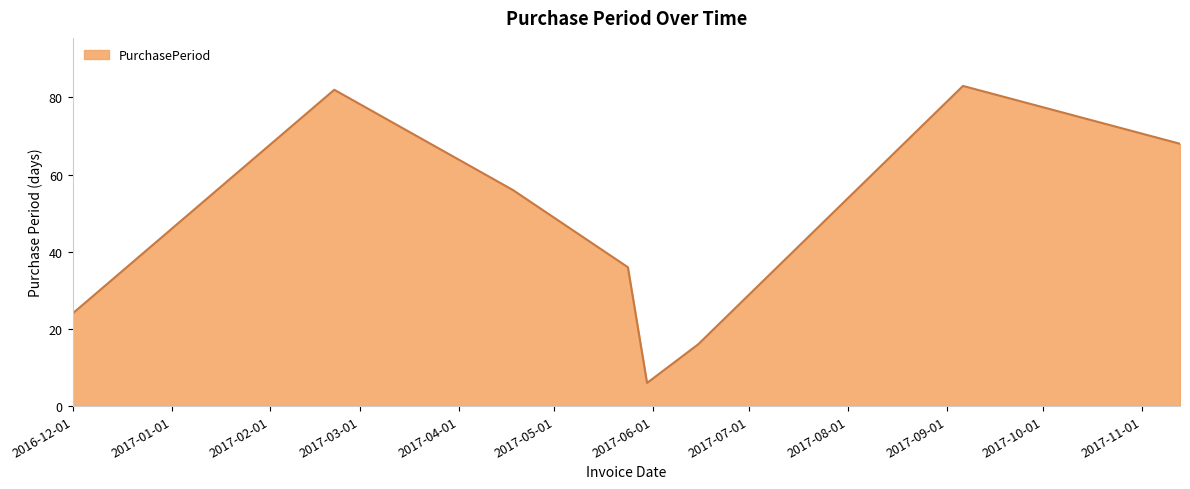

How many interior local valleys (lower than both neighbors) does the data have?

1